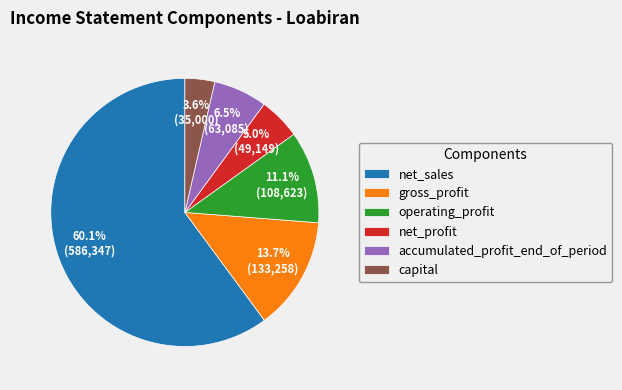

What percentage is NOT represented by net_profit?

95.0%